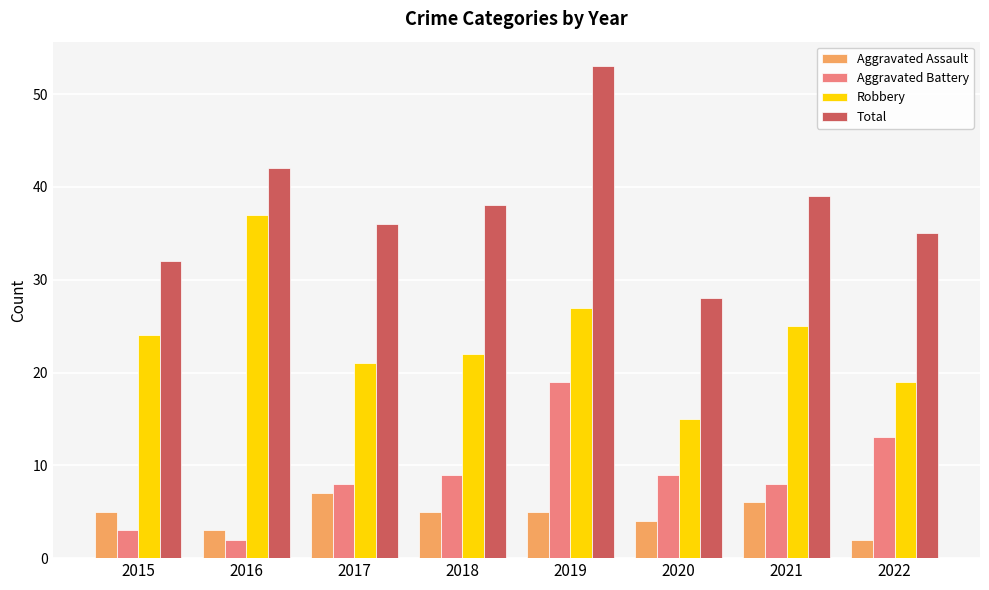

What are all the series names shown in the legend?

Aggravated Assault, Aggravated Battery, Robbery, Total